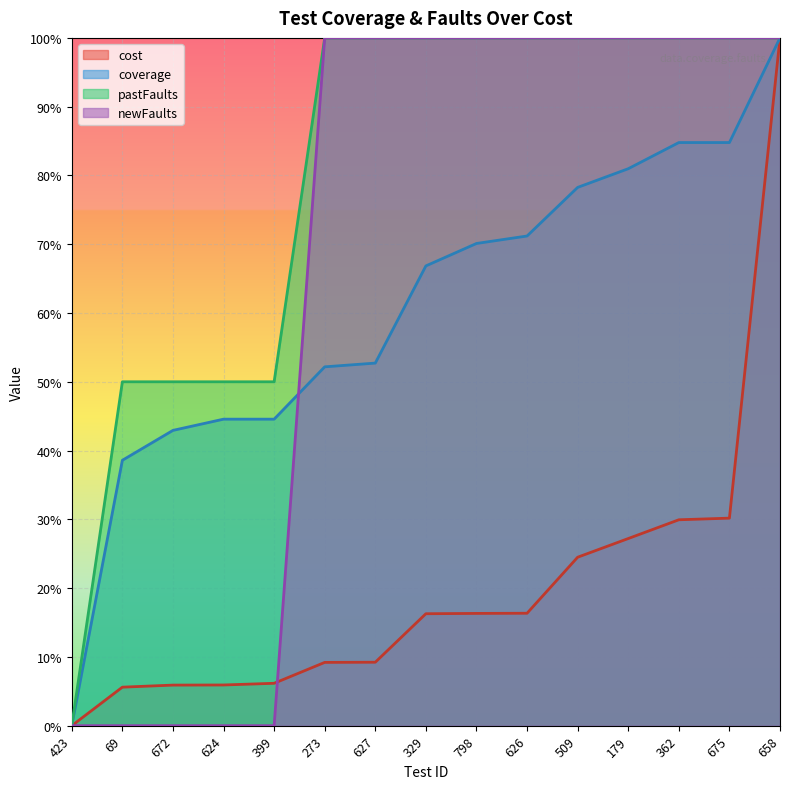

What is the total value across all series at 509?

302.8